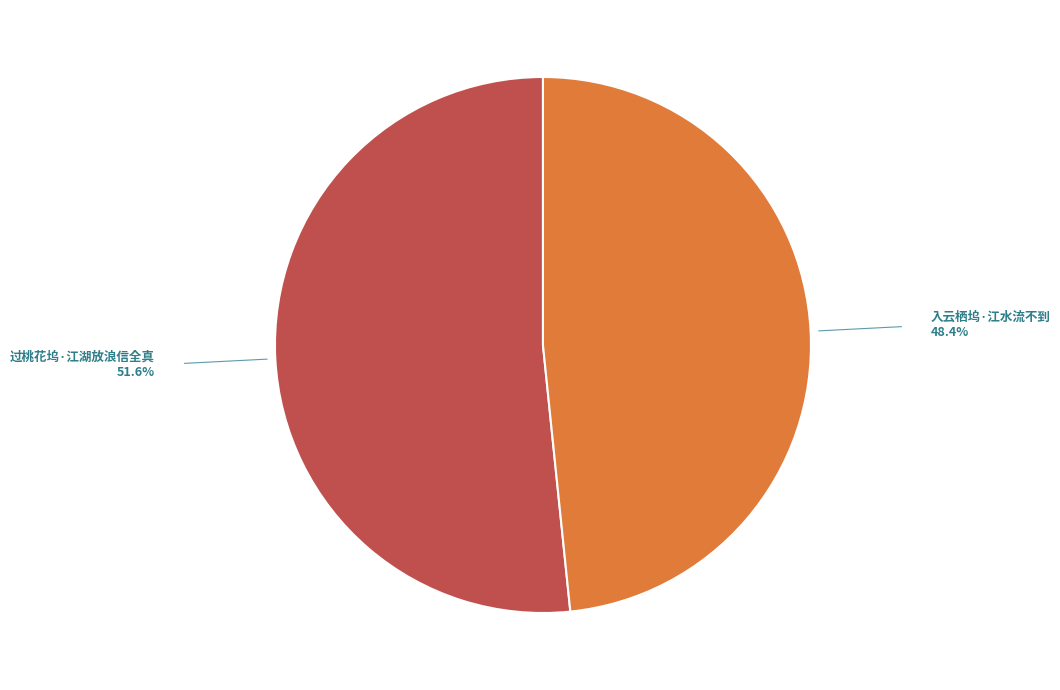

Is there any slice that represents more than half of the pie?

Yes